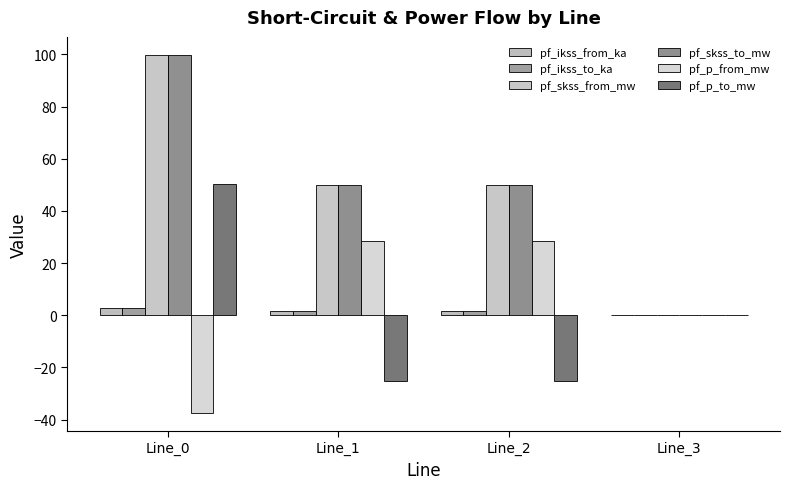

Reading left to right, extract all data points from this chart.

pf_ikss_from_ka: Line_0=2.9	Line_1=1.4	Line_2=1.4	Line_3=0.0
pf_ikss_to_ka: Line_0=2.9	Line_1=1.4	Line_2=1.4	Line_3=0.0
pf_skss_from_mw: Line_0=99.8	Line_1=49.9	Line_2=49.9	Line_3=0.0
pf_skss_to_mw: Line_0=99.8	Line_1=49.9	Line_2=49.9	Line_3=0.0
pf_p_from_mw: Line_0=-37.5	Line_1=28.4	Line_2=28.4	Line_3=0.0
pf_p_to_mw: Line_0=50.4	Line_1=-25.2	Line_2=-25.2	Line_3=0.0